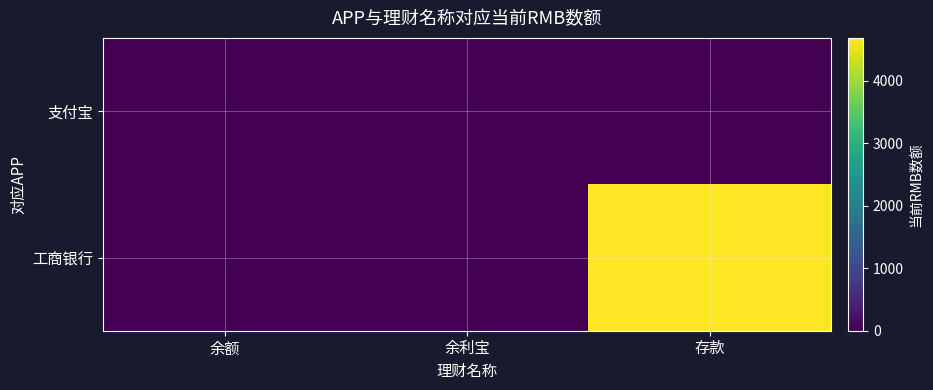

List the series in order of their peak value, highest first.

工商银行, 支付宝